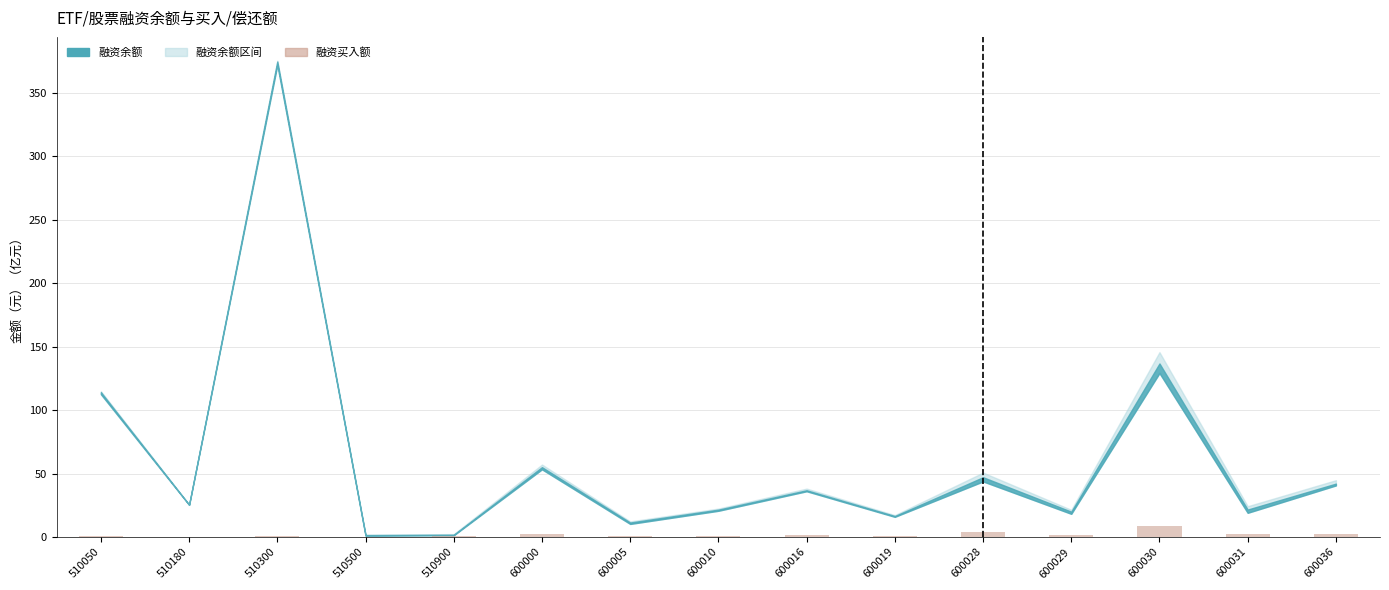

What is the sum of all values?

27.4